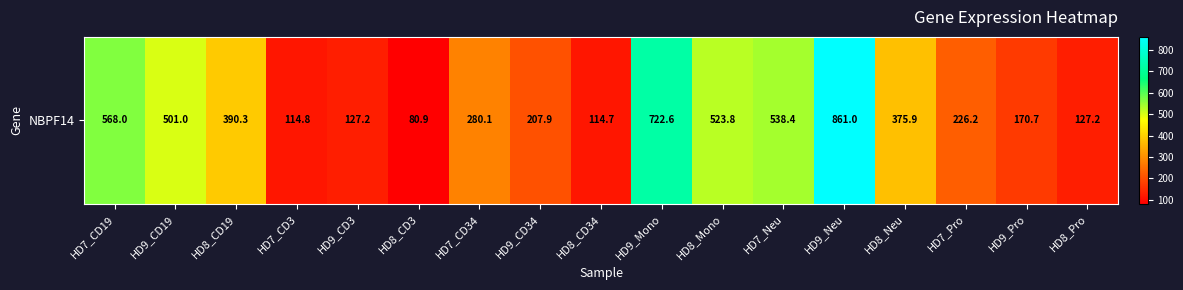

What is the difference between the maximum and minimum values?

780.0